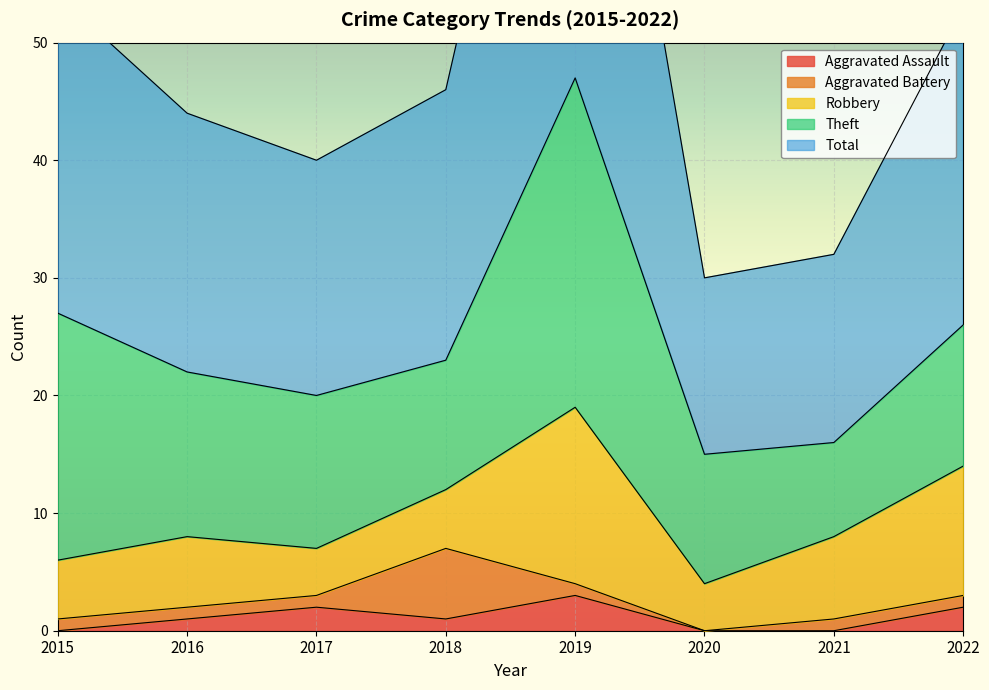

What is the value of the Aggravated Battery point at the 5th from the left?

1